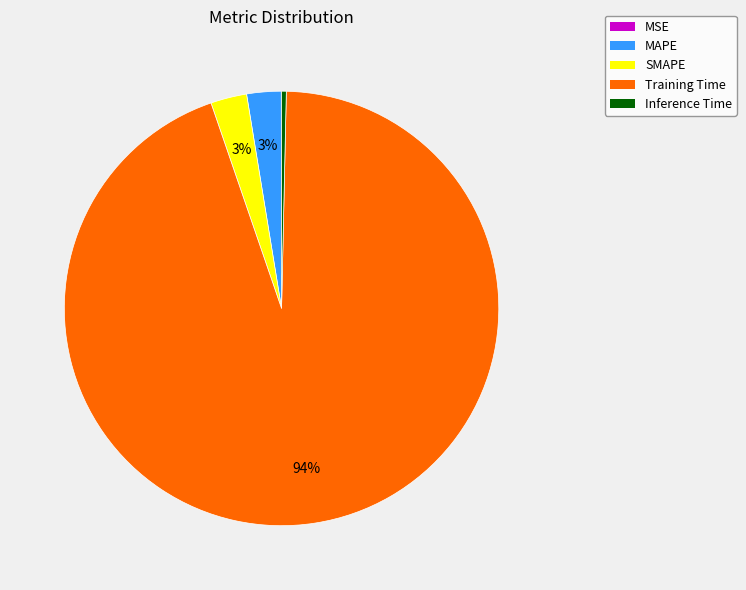

Does any single category account for the majority?

Yes